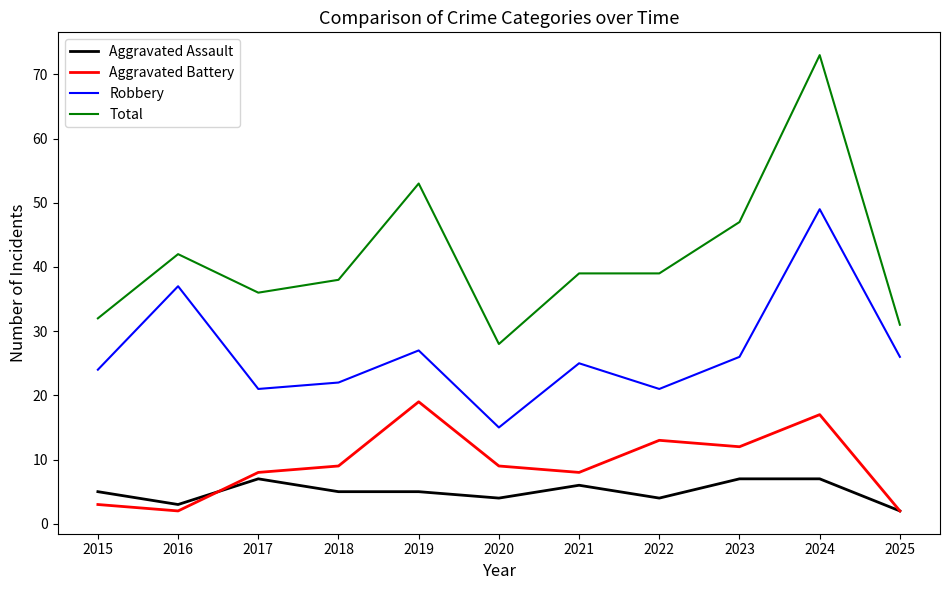

At 2022, list the series in order from largest to smallest.

Total, Robbery, Aggravated Battery, Aggravated Assault